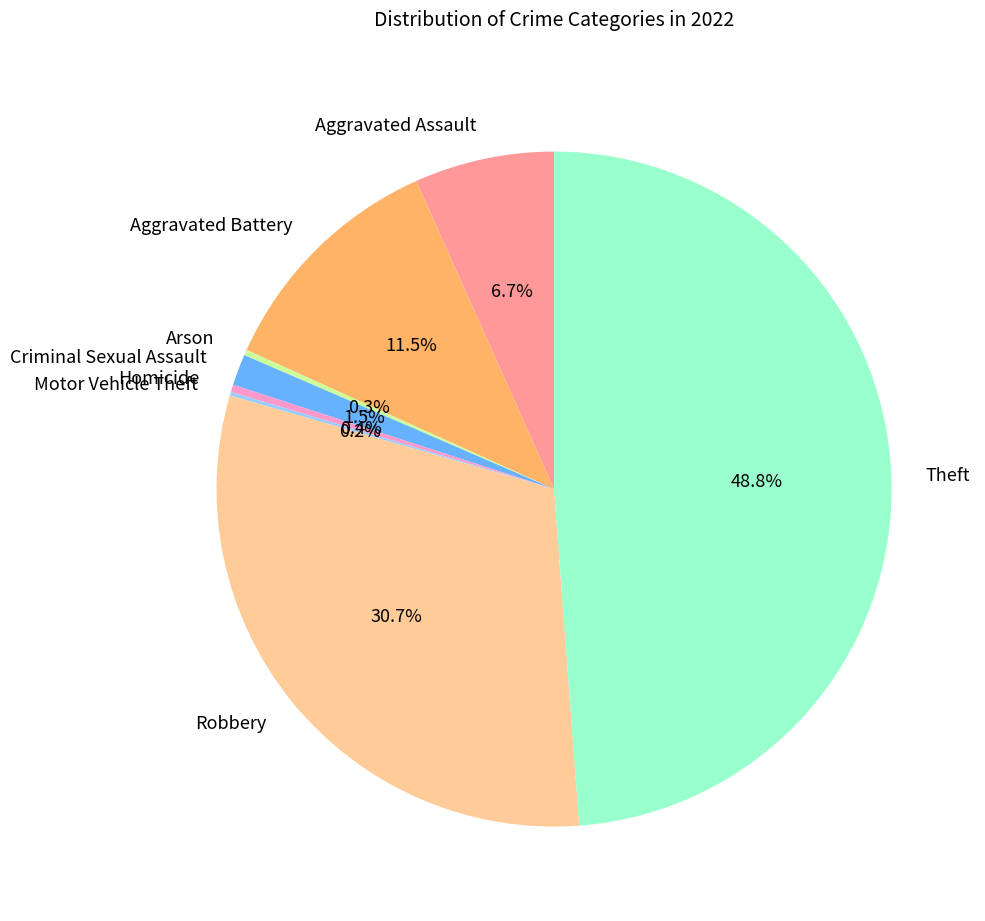

What percentage is NOT represented by Criminal Sexual Assault?

98.5%